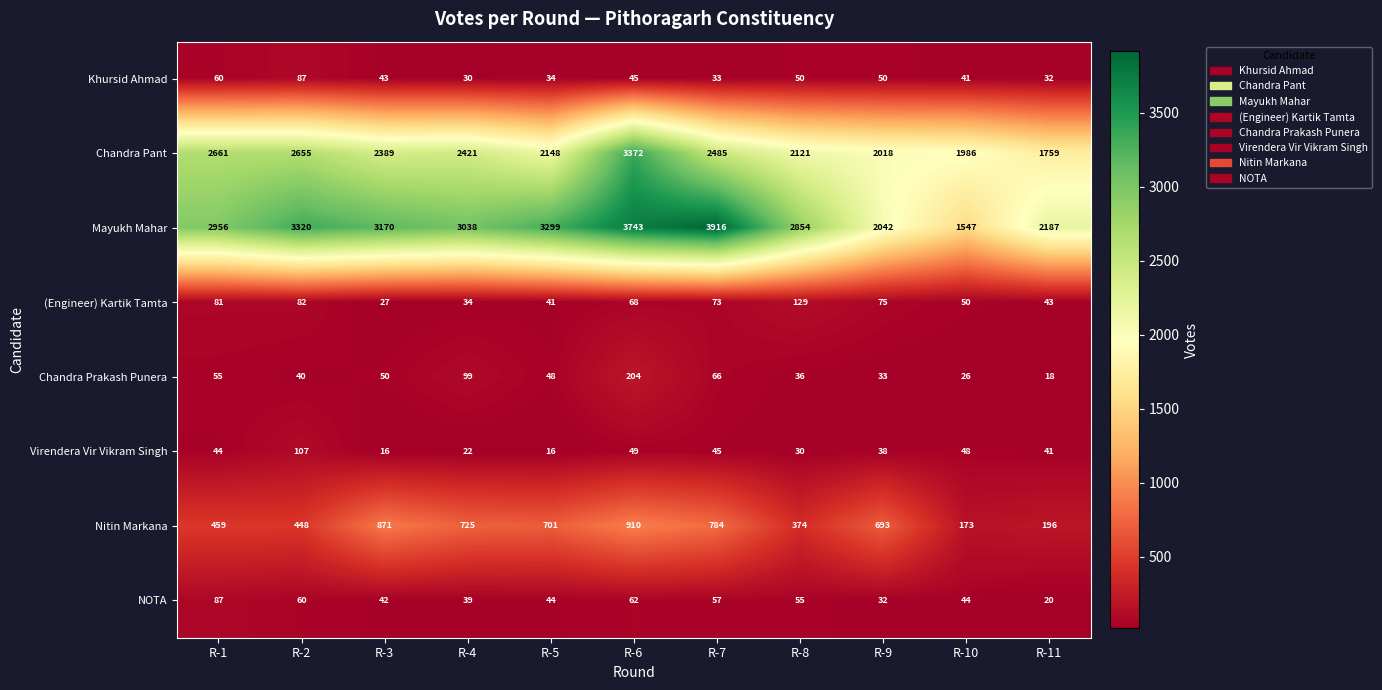

Which label corresponds to the largest value in the chart?

R-7